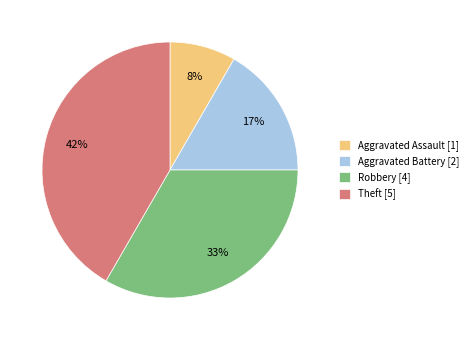

The Robbery slice represents 33% of the pie. True or false?

True